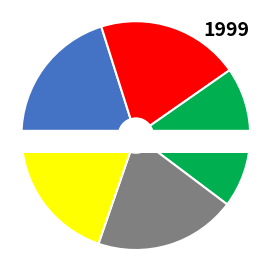

What percentage do Aug 12, 2020 and Aug 14, 2020 together represent?

40.1%